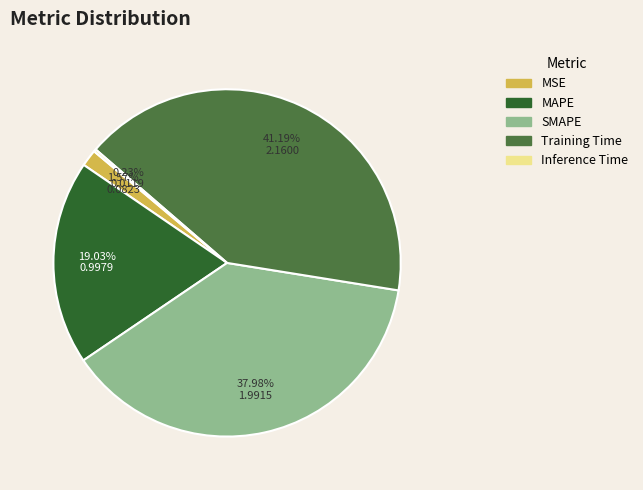

Between Training Time and SMAPE, which is larger?

Training Time